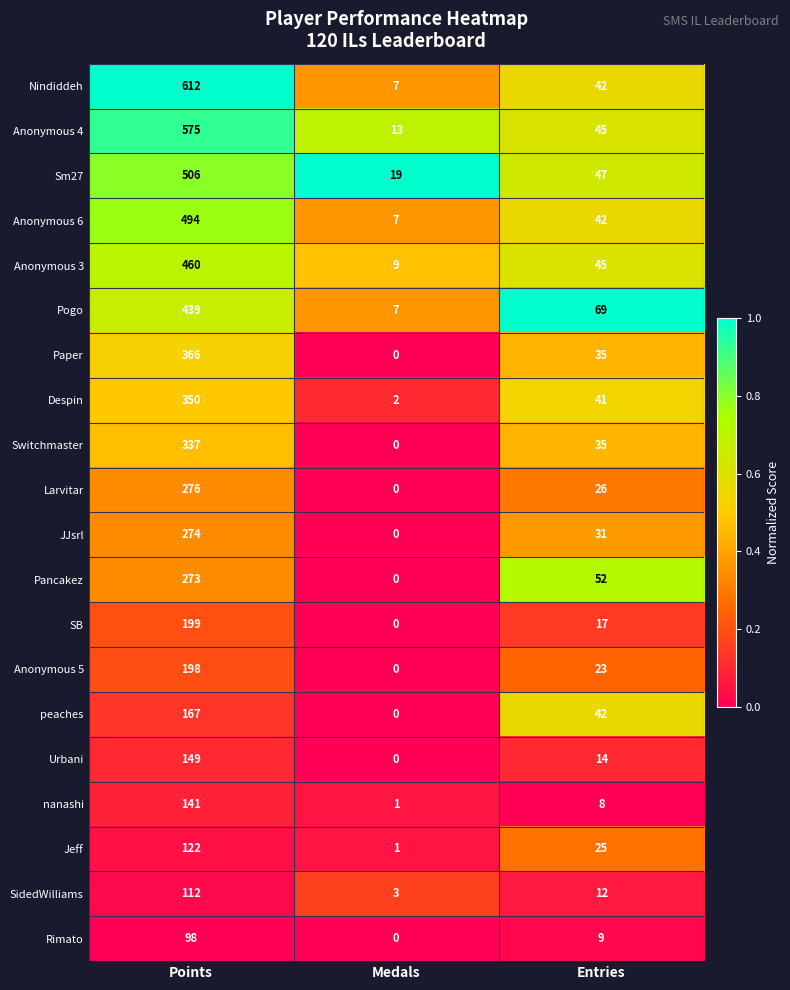

Which series has the widest spread of values?

Nindiddeh